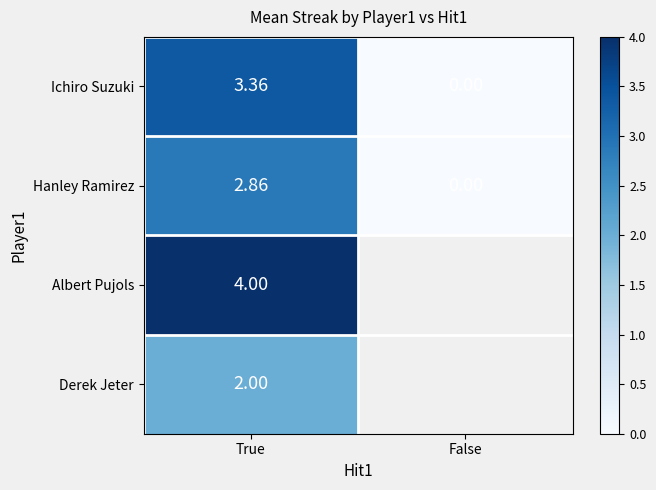

Between False and True, which is larger?

True